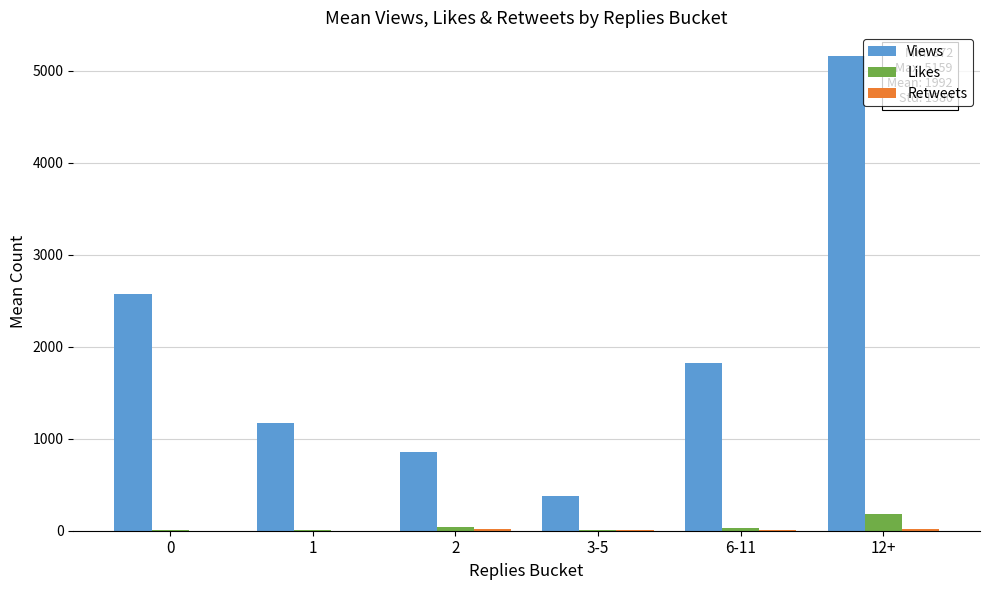

Between 3-5 and 12+, which series saw the biggest shift?

Views